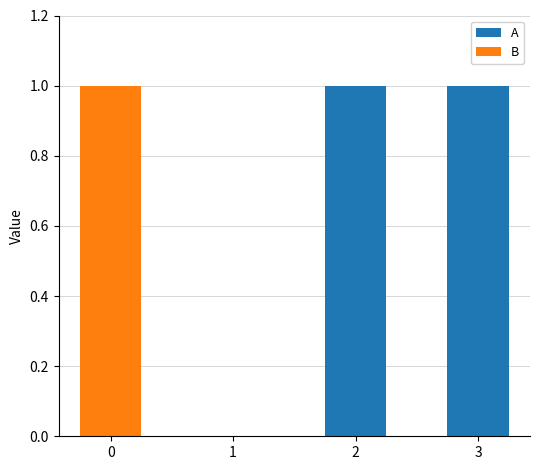

Reading left to right, transcribe the values for A.

0=0	1=0	2=1	3=1